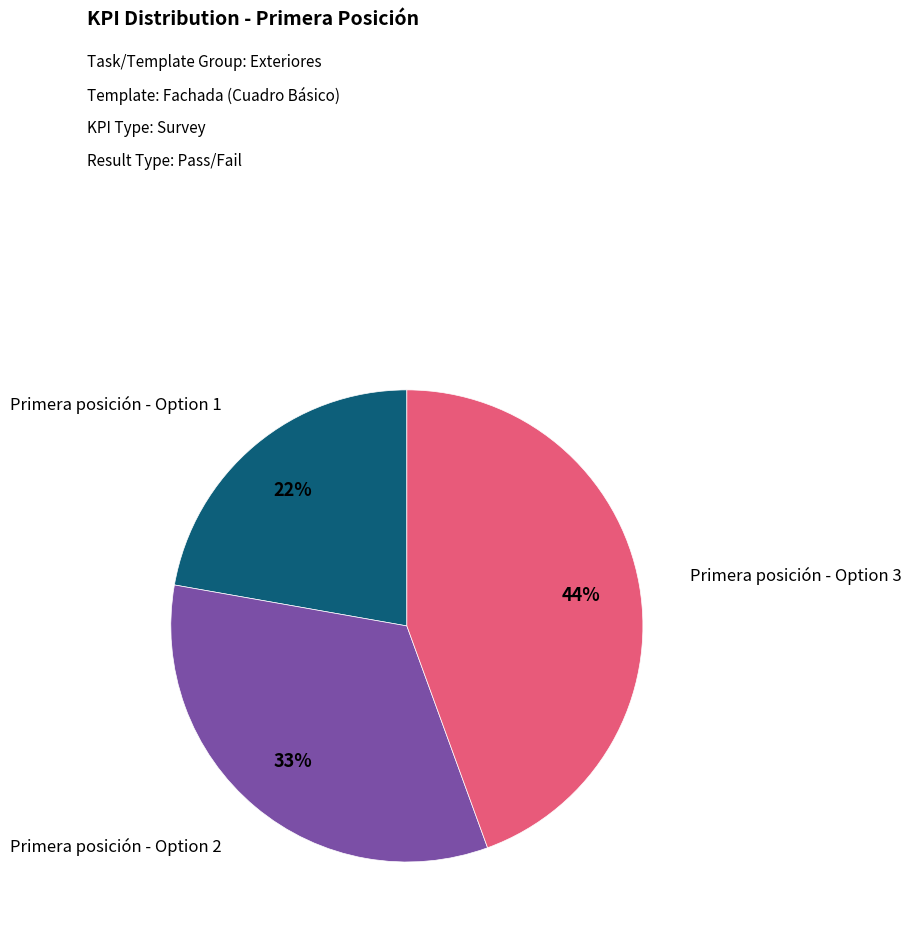

Does any single category account for the majority?

No